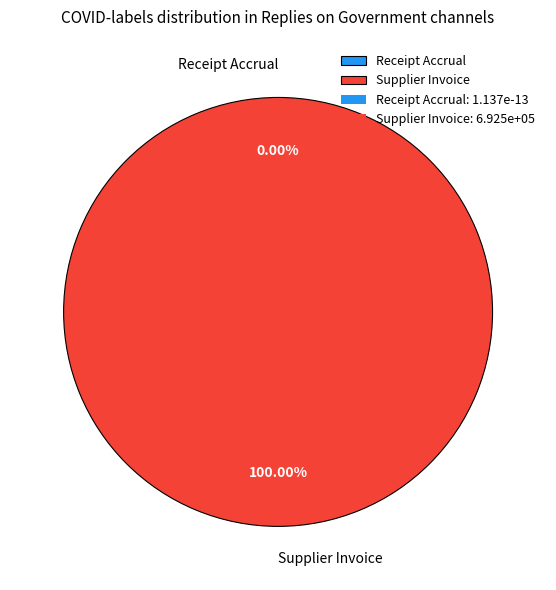

Is there any slice that represents more than half of the pie?

Yes